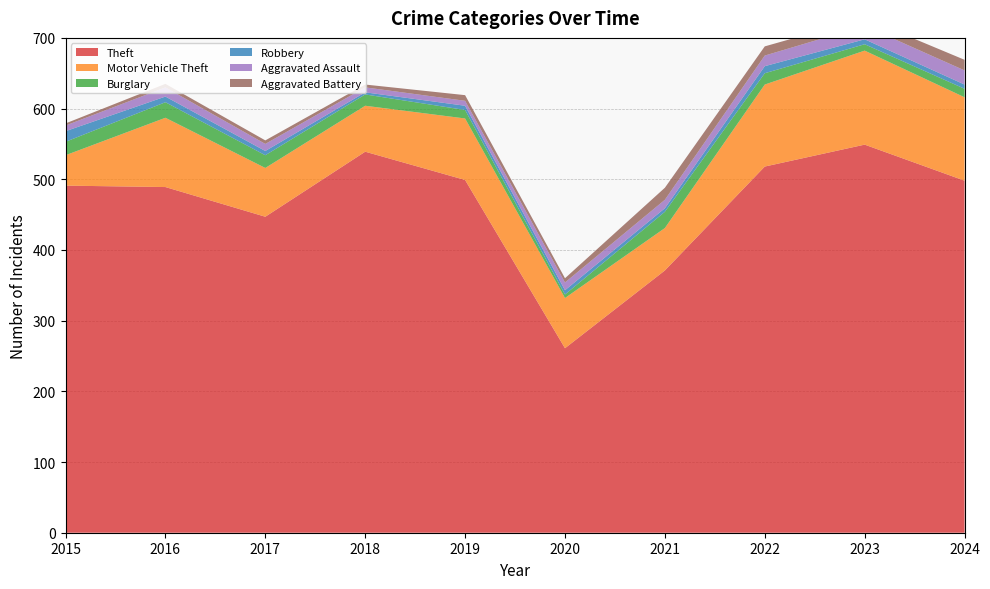

Reading left to right, what are all the values shown in this chart?

Theft: 2015=491	2016=489	2017=447	2018=539	2019=499	2020=261	2021=371	2022=518	2023=549	2024=498
Motor Vehicle Theft: 2015=43	2016=98	2017=69	2018=65	2019=87	2020=71	2021=60	2022=116	2023=133	2024=118
Burglary: 2015=19	2016=22	2017=18	2018=16	2019=12	2020=5	2021=23	2022=16	2023=9	2024=12
Robbery: 2015=15	2016=8	2017=6	2018=3	2019=6	2020=6	2021=5	2022=10	2023=7	2024=6
Aggravated Assault: 2015=8	2016=13	2017=10	2018=7	2019=7	2020=11	2021=12	2022=15	2023=19	2024=20
Aggravated Battery: 2015=3	2016=5	2017=5	2018=4	2019=8	2020=6	2021=17	2022=13	2023=11	2024=15